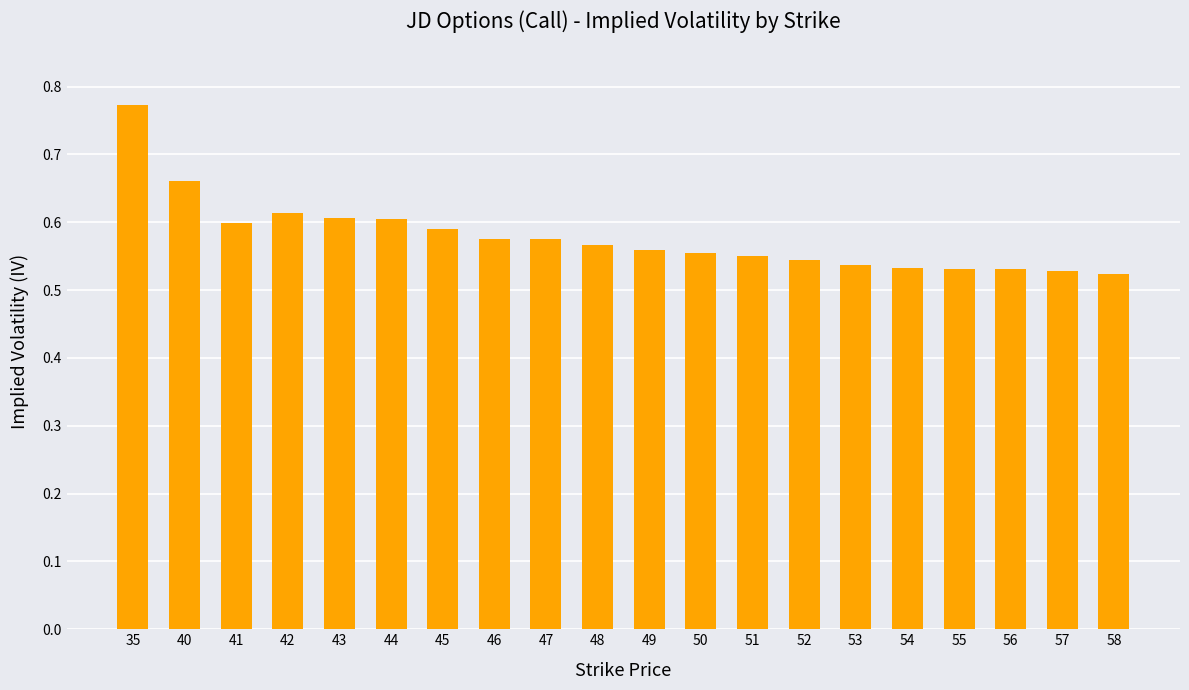

True or false: the data shows 0.7 at 49.

False